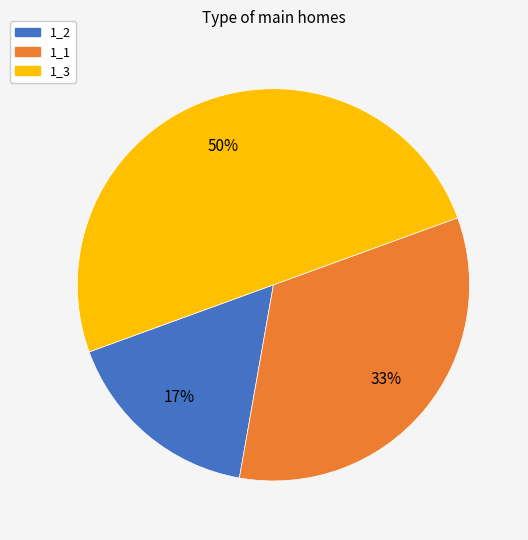

To the nearest percent, what is the average slice percentage?

33%